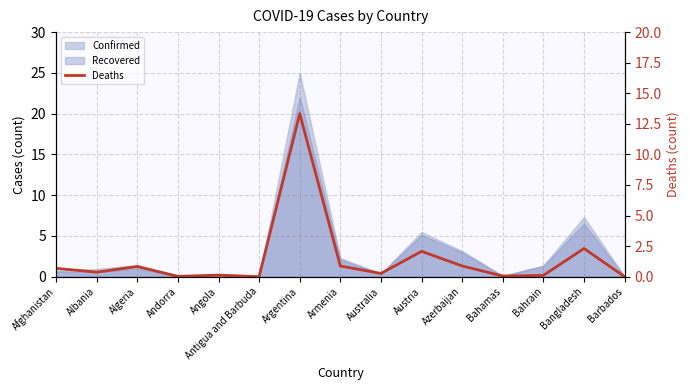

At which category does the data reach its first local valley?

Albania